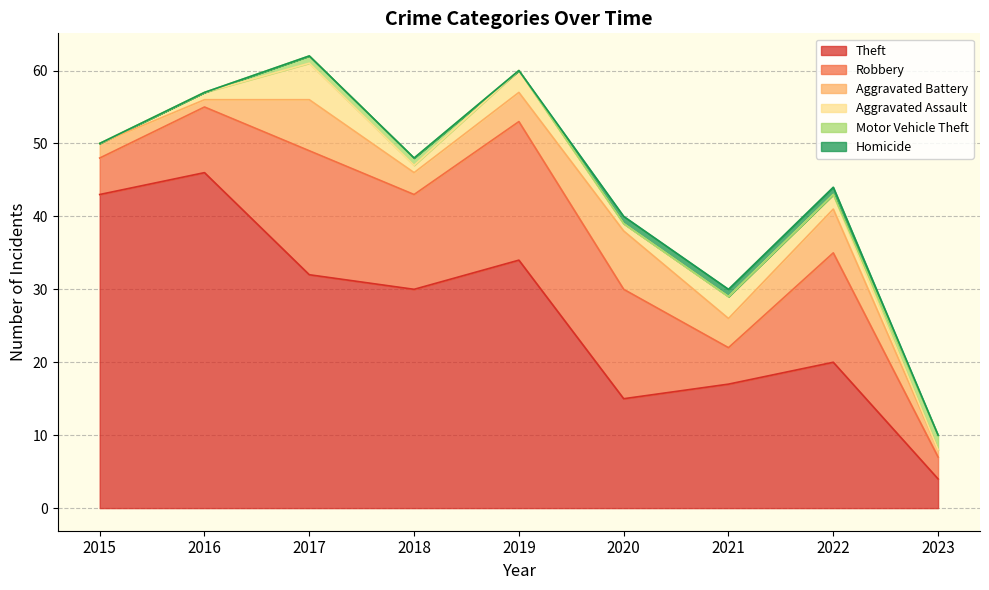

How many lines are shown in the chart?

6